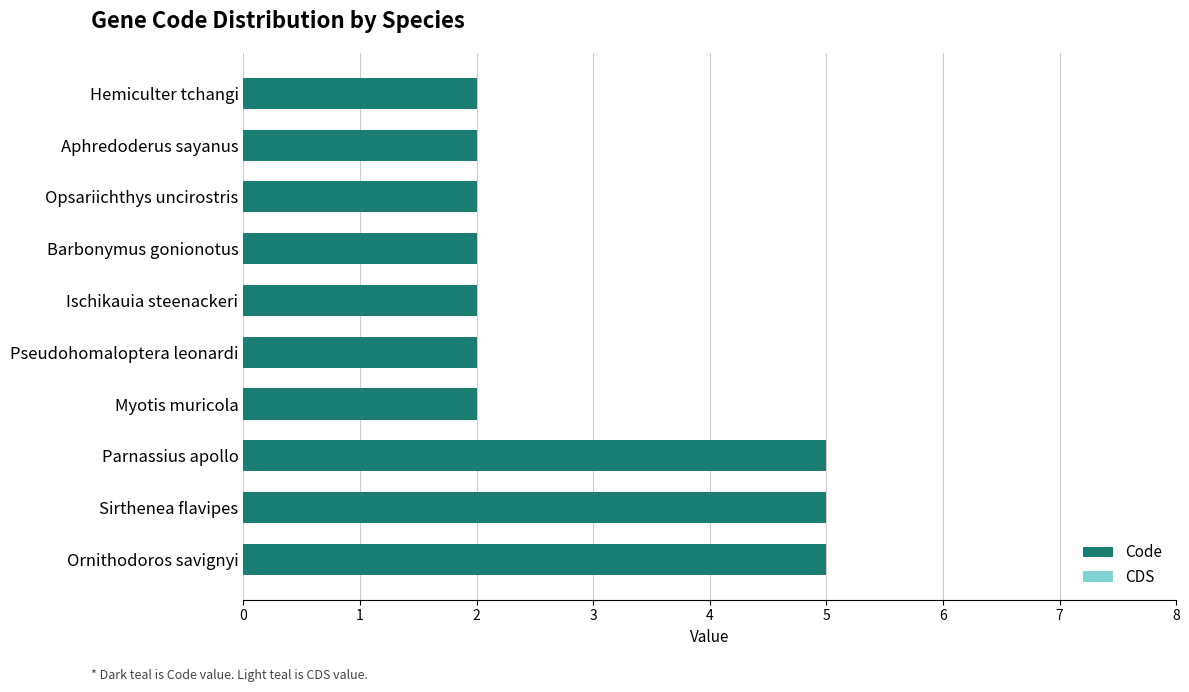

The value at Barbonymus gonionotus is 4. True or false?

False